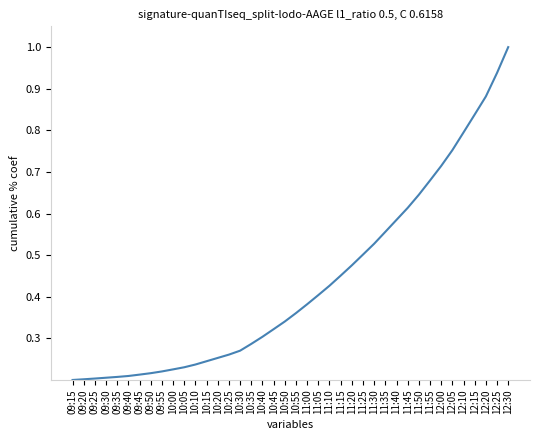

The value at 10:30 is 0.5. True or false?

False